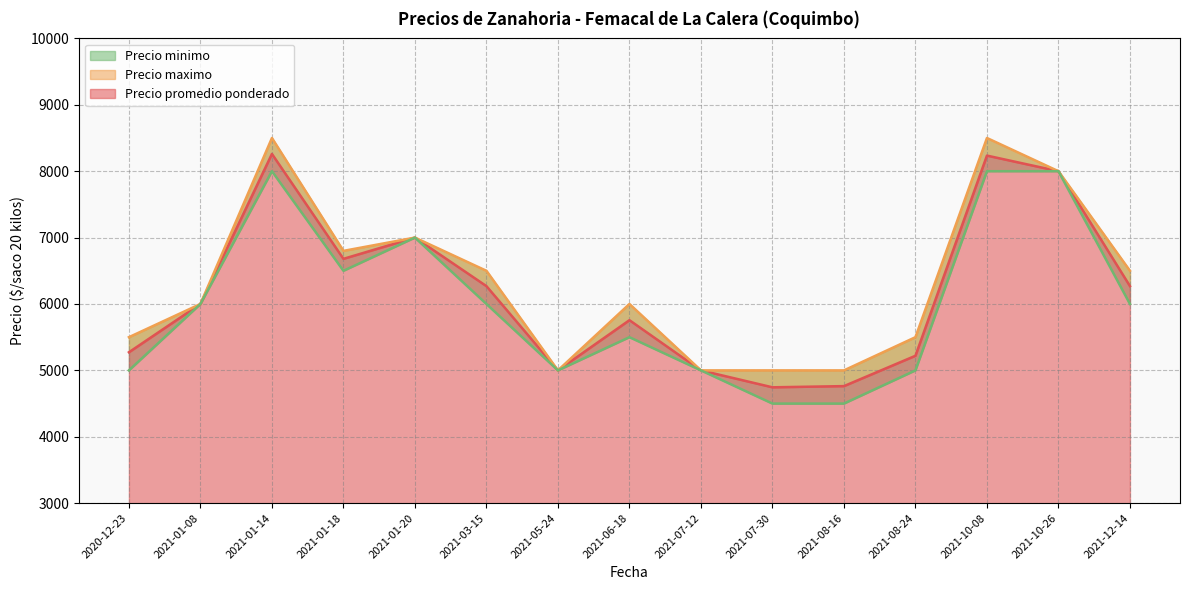

Between 2021-10-26 and 2021-12-14, which series saw the biggest shift?

Precio minimo